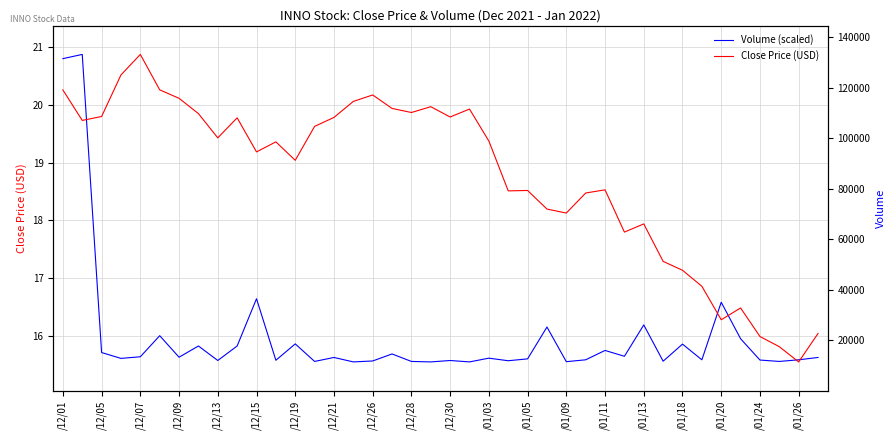

The value of Volume (scaled) at /01/26 is 22.3. True or false?

False